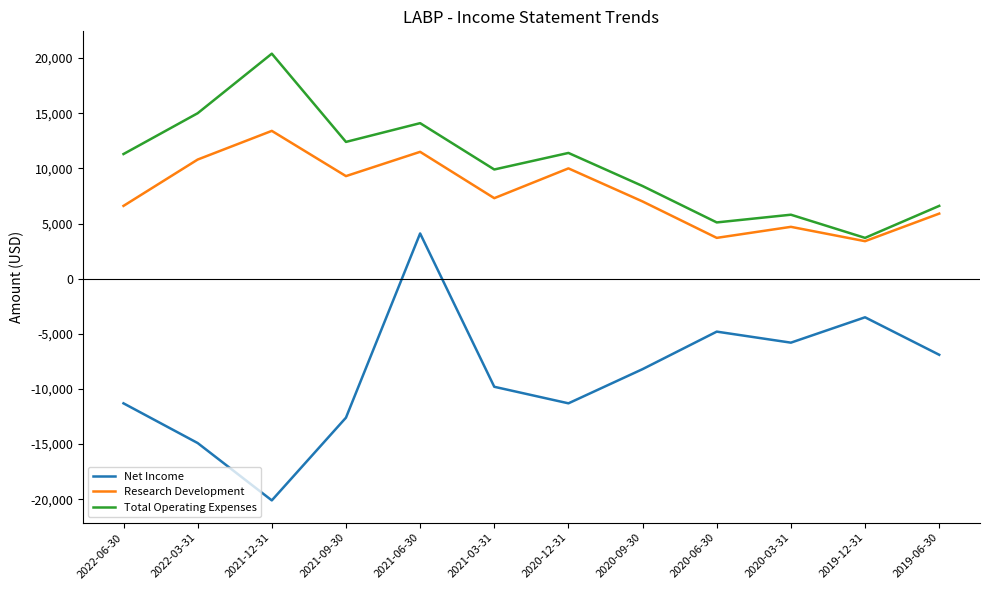

The value of Net Income at 2019-12-31 is -6033. True or false?

False